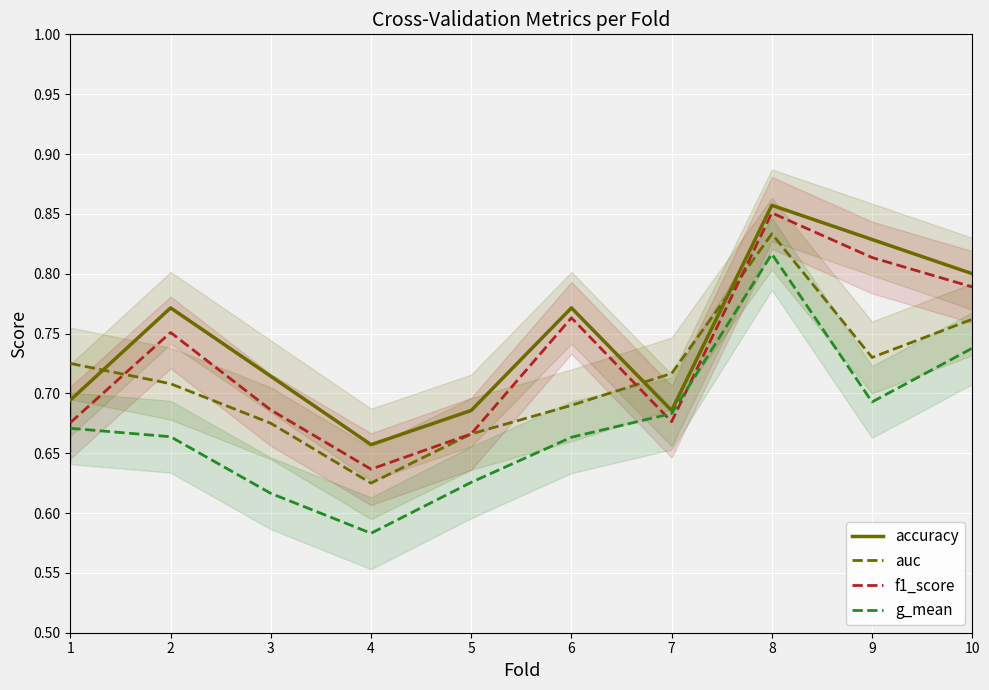

Is the value of auc at 2 greater than the value of f1_score at 1?

Yes